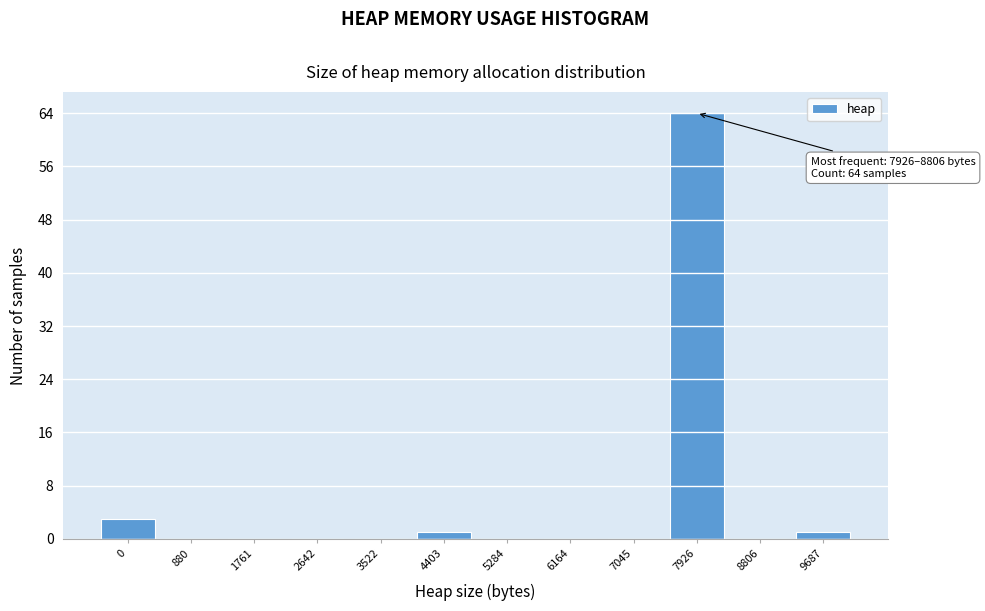

Reading left to right, transcribe all the data shown in this chart.

0=3	880=0	1761=0	2642=0	3522=0	4403=1	5284=0	6164=0	7045=0	7926=64	8806=0	9687=1